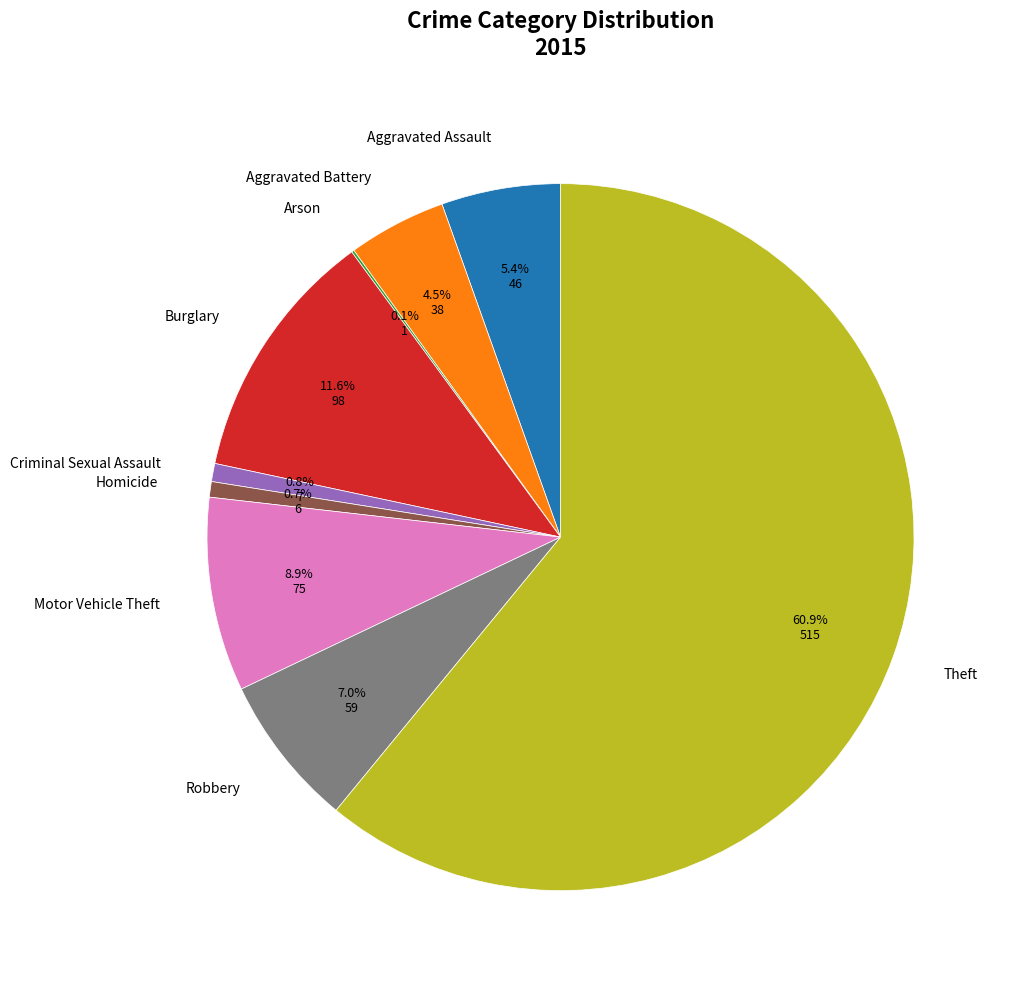

What portion of the pie excludes Motor Vehicle Theft?

91.1%